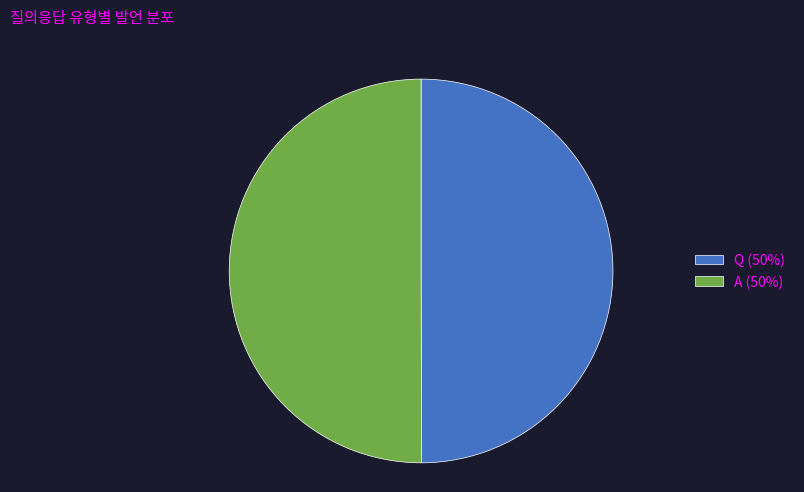

Is it true that A (50%) is 41% of the pie?

False